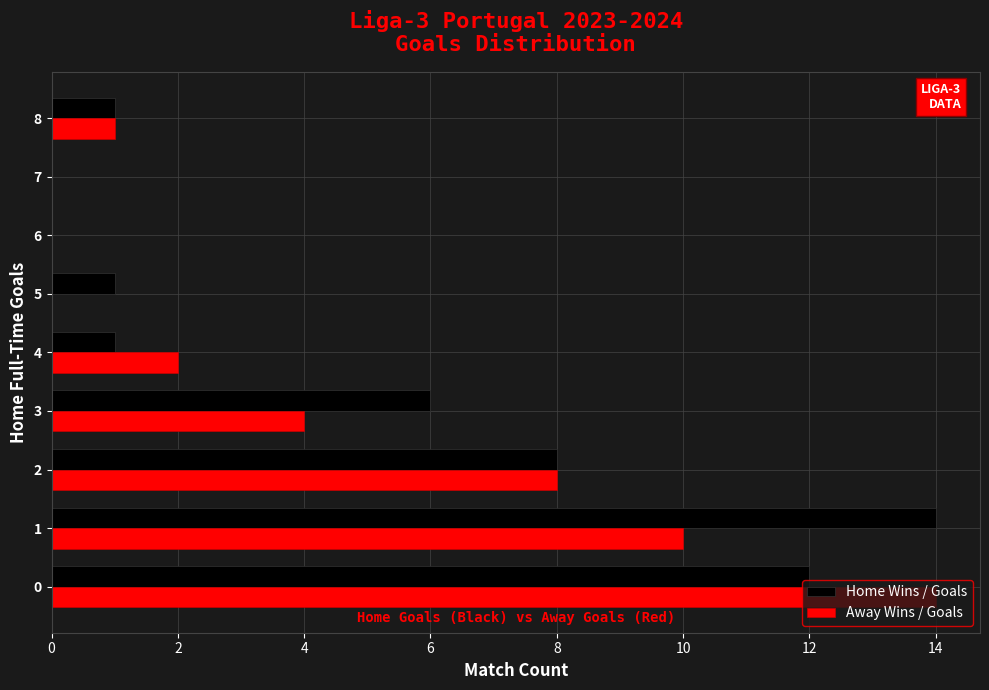

Is the value of Away Wins / Goals at 2 greater than the value of Home Wins / Goals at 5?

Yes